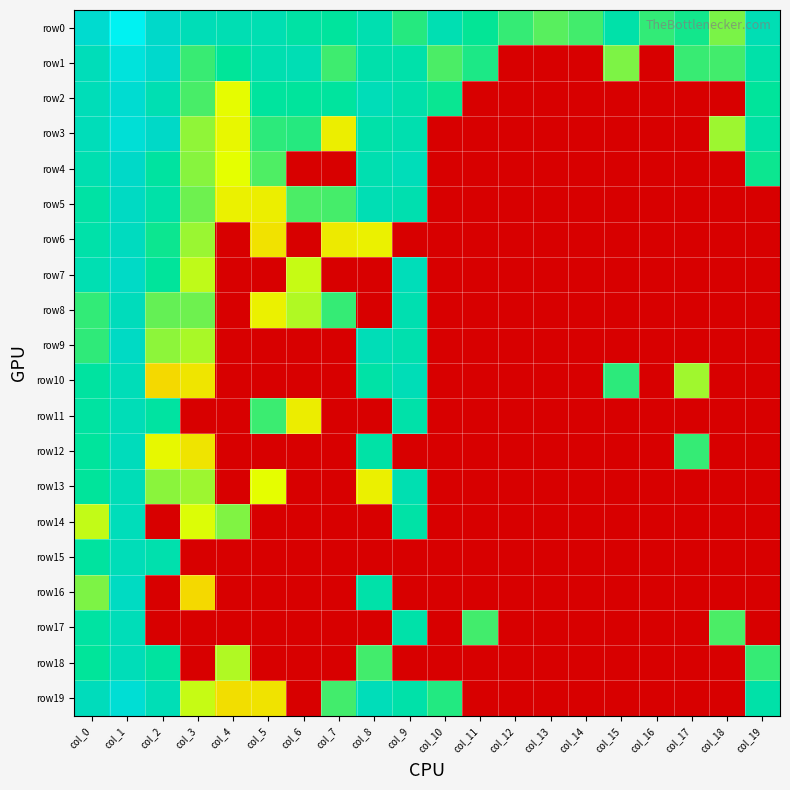

Which category has the highest value across all series?

col_1